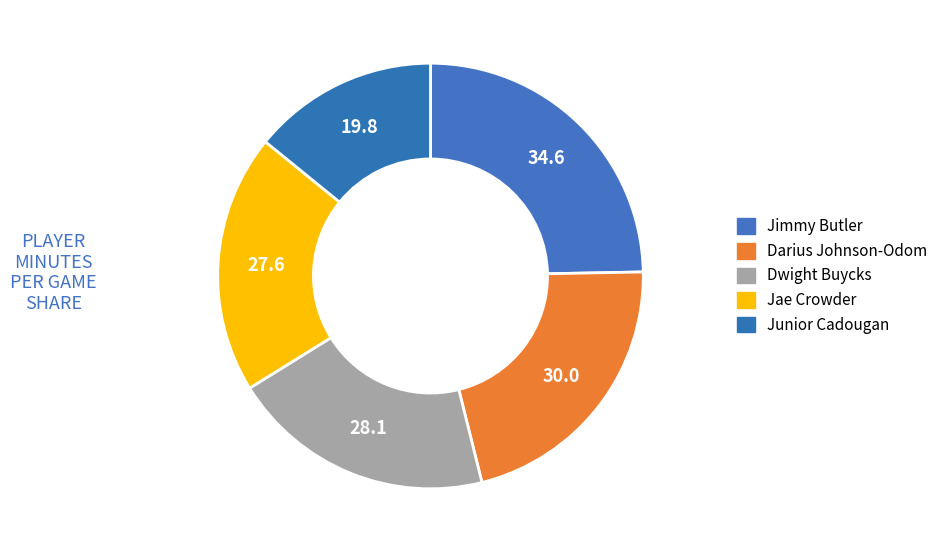

How many slices are in this pie chart?

5